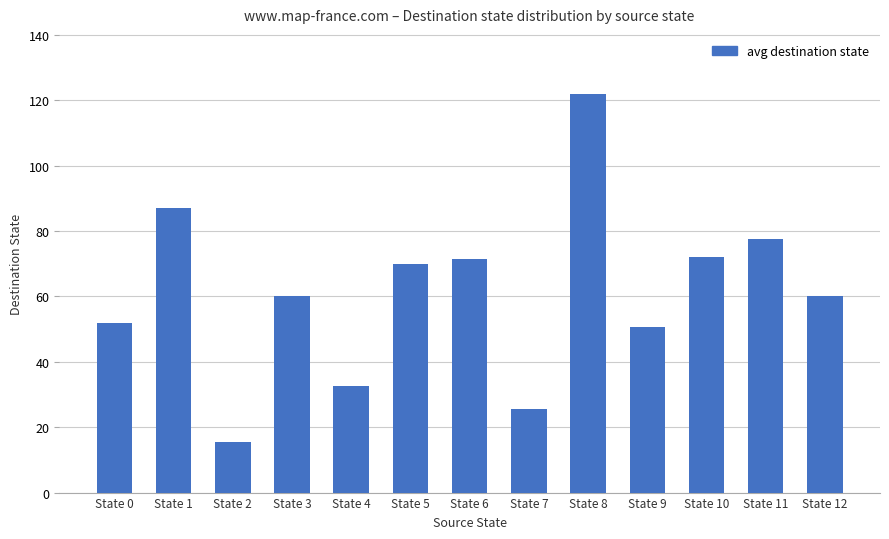

What is the minimum value shown in the chart?

15.5